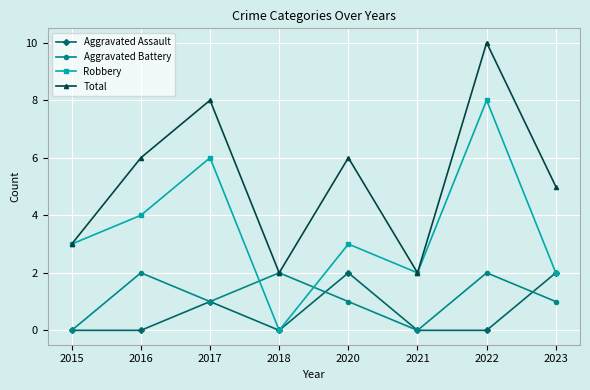

What is the average value of the Aggravated Battery series?

1